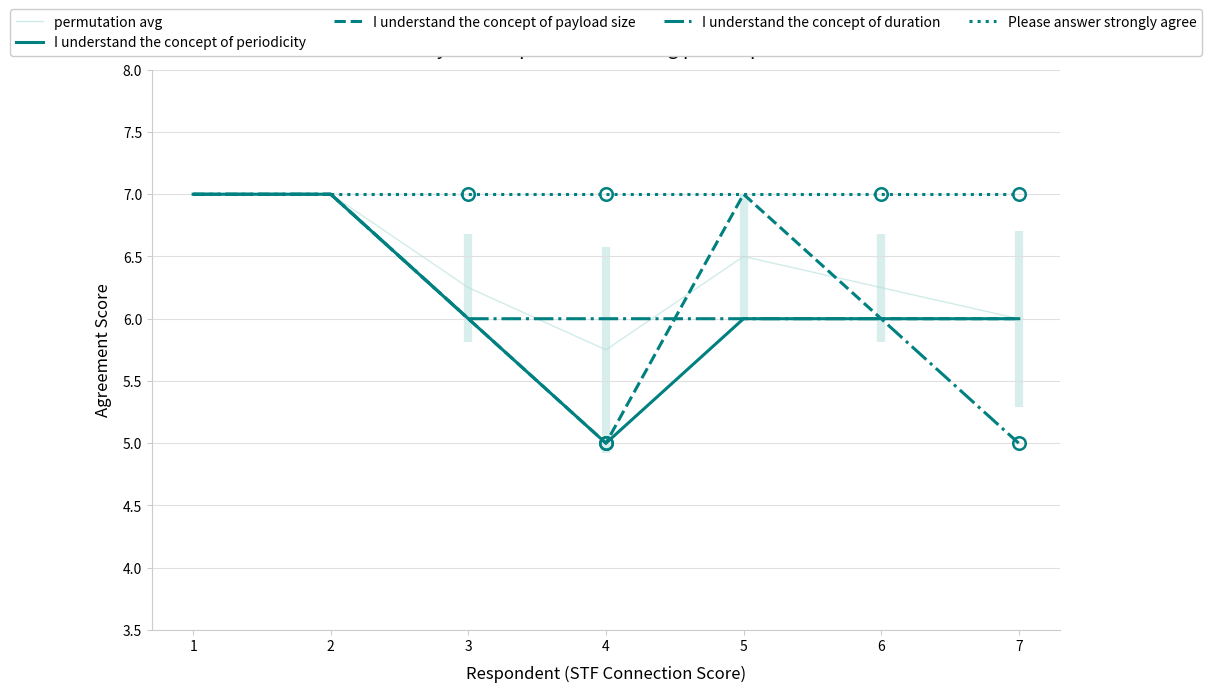

Where is I understand the concept of payload size nearest to the value 6?

3